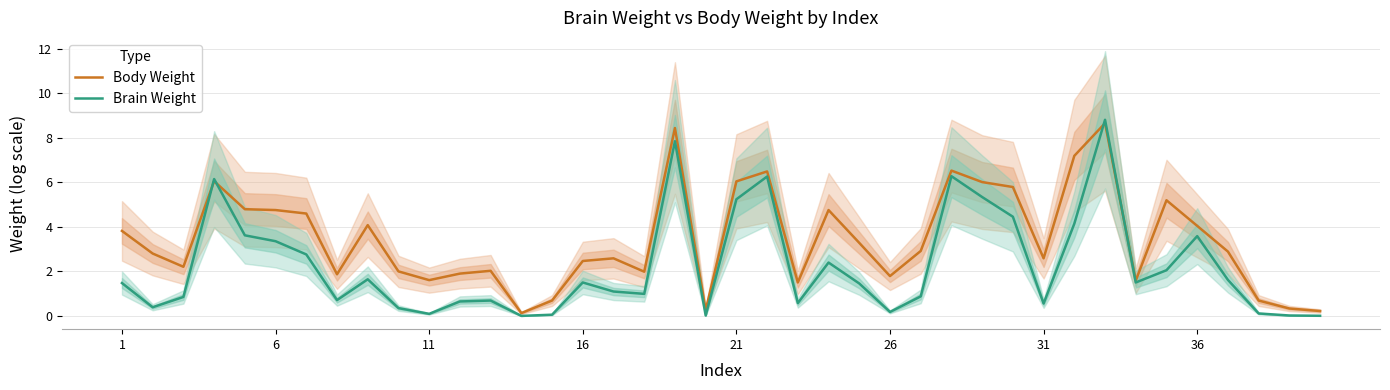

True or false: Body Weight has a value of 3.2 at 34.

False